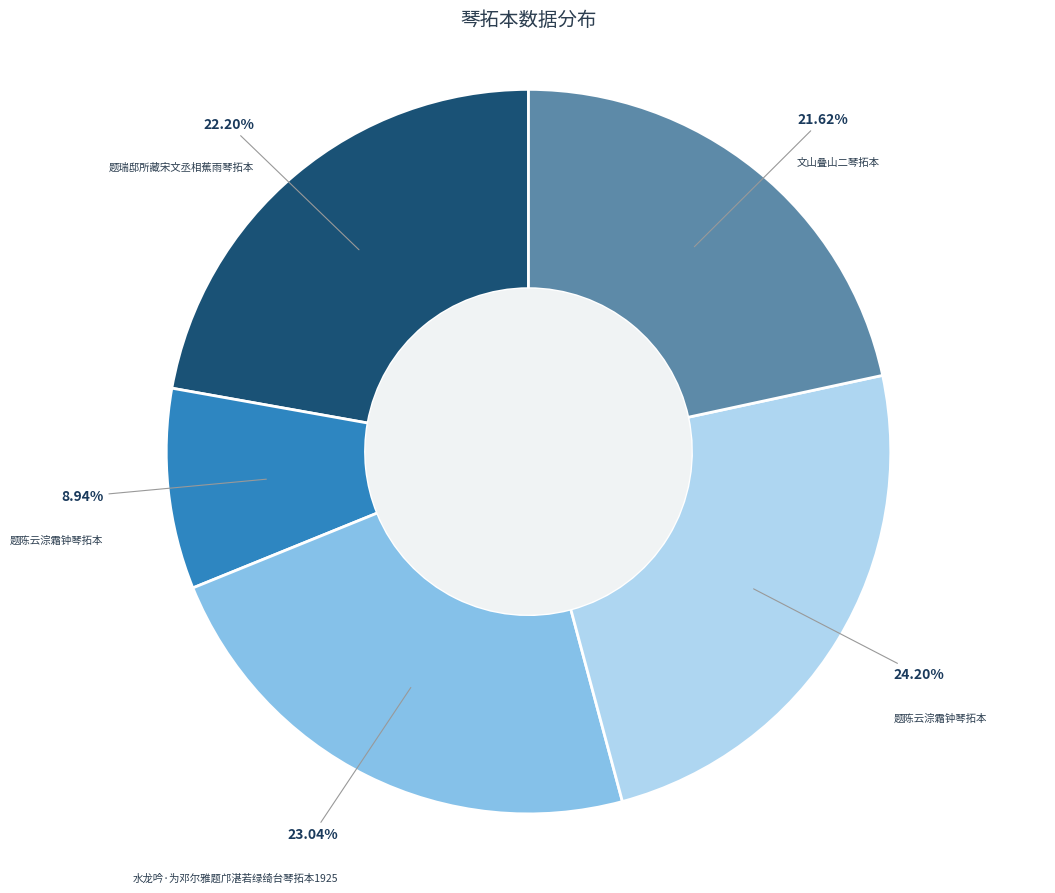

How many segments does this pie chart have?

5